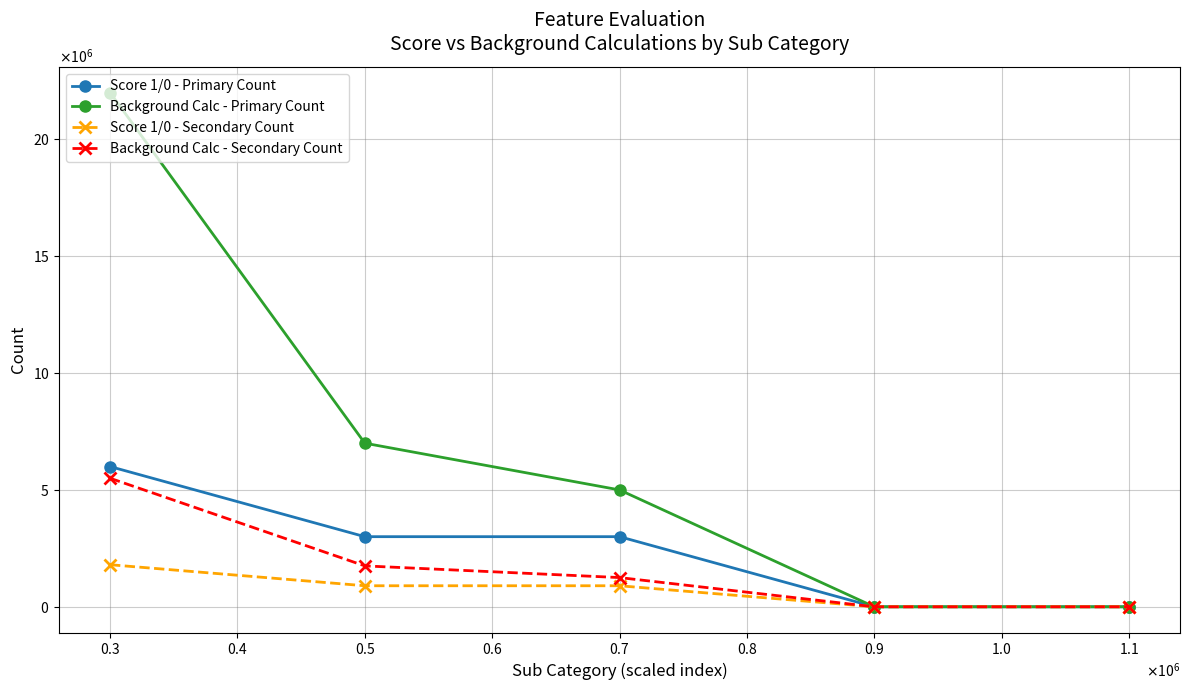

Which series has the largest range (max minus min)?

Background Calc - Primary Count